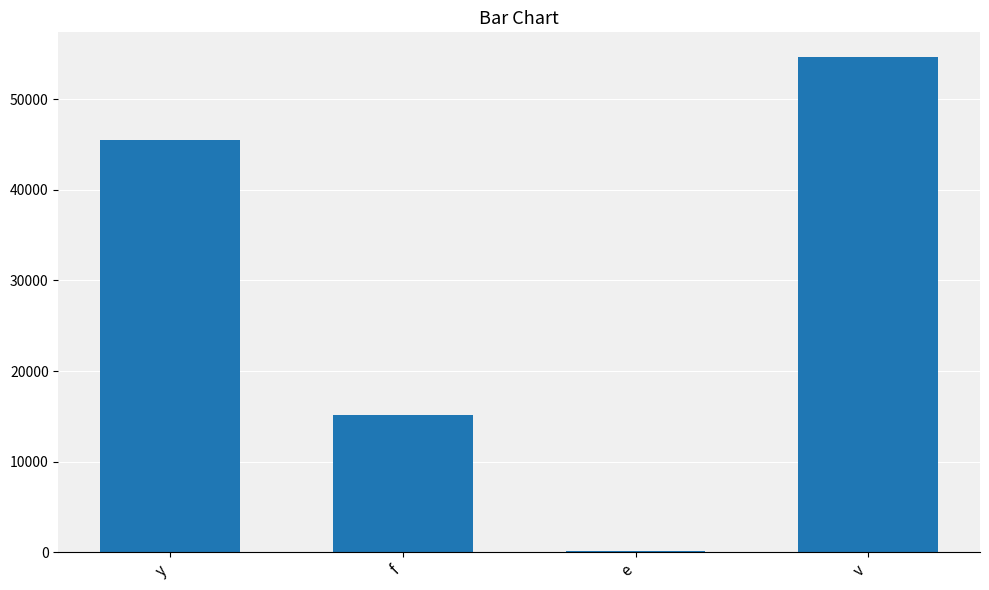

At which category does the chart reach its peak across all series?

v